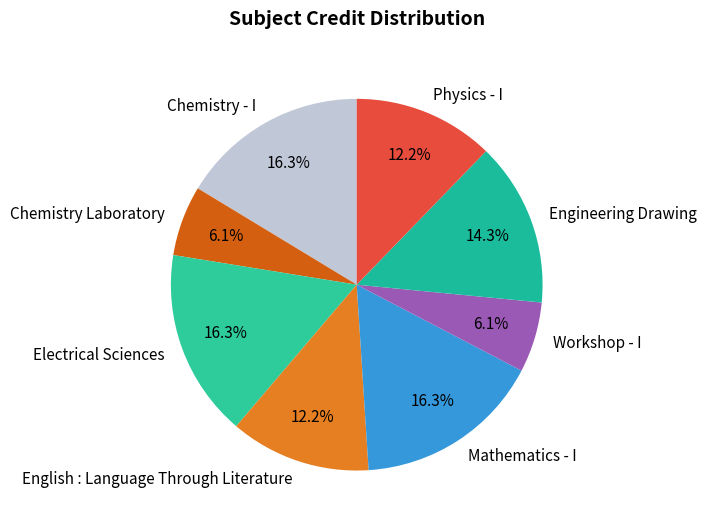

Is there any slice that represents more than half of the pie?

No